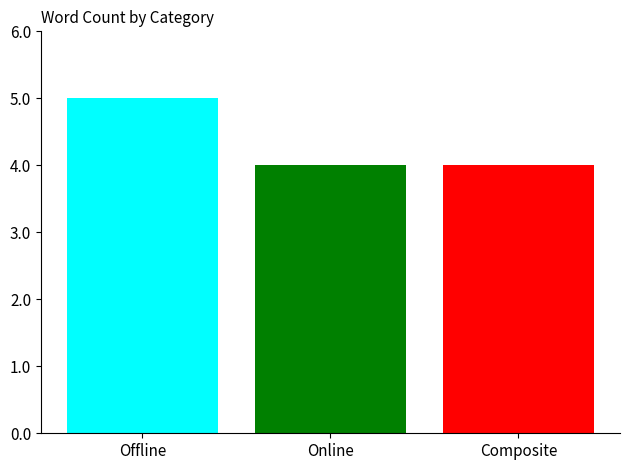

What is the maximum value shown in the chart?

5